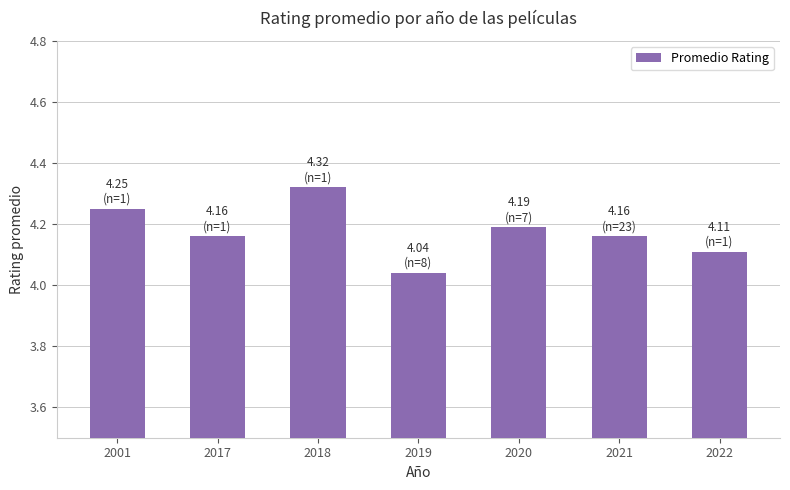

Count the values in the range 4 to 5.

7